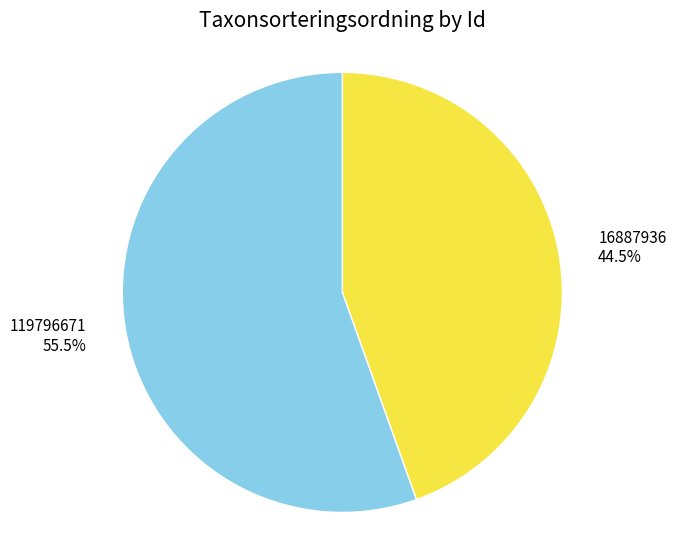

Count the number of slices in the pie.

2